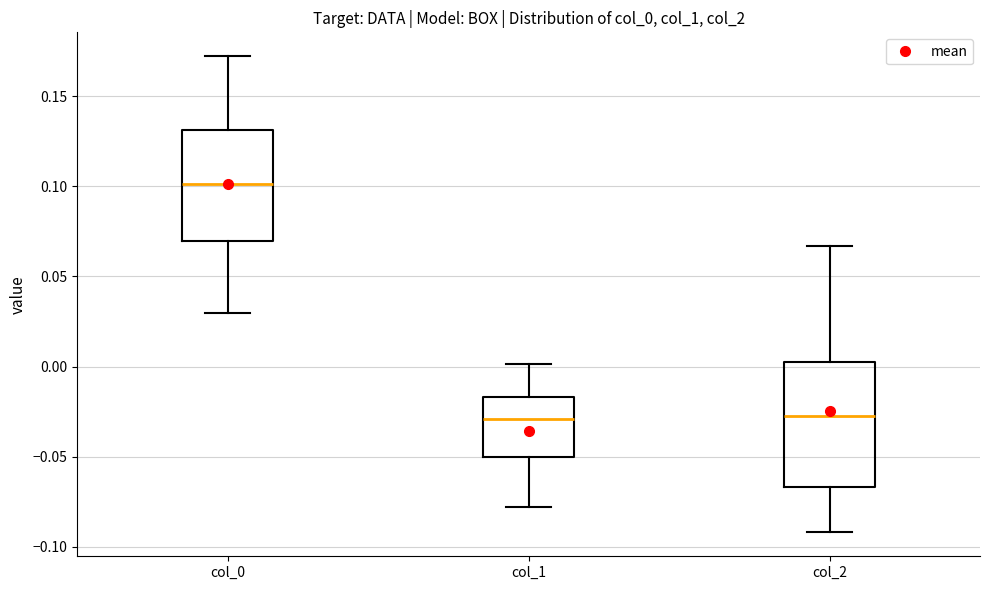

Reading left to right, transcribe this box plot: for each box, give where its median line is, the range the box spans, and where its two whiskers end, as read against the y-axis. The values are not printed on the chart, so give them approximately, as read against the axis.

col_0: median 0.100, box 0.070 to 0.130, whiskers 0.030 to 0.170
col_1: median -0.030, box -0.050 to -0.015, whiskers -0.080 to 0.000
col_2: median -0.030, box -0.065 to 0.000, whiskers -0.090 to 0.065